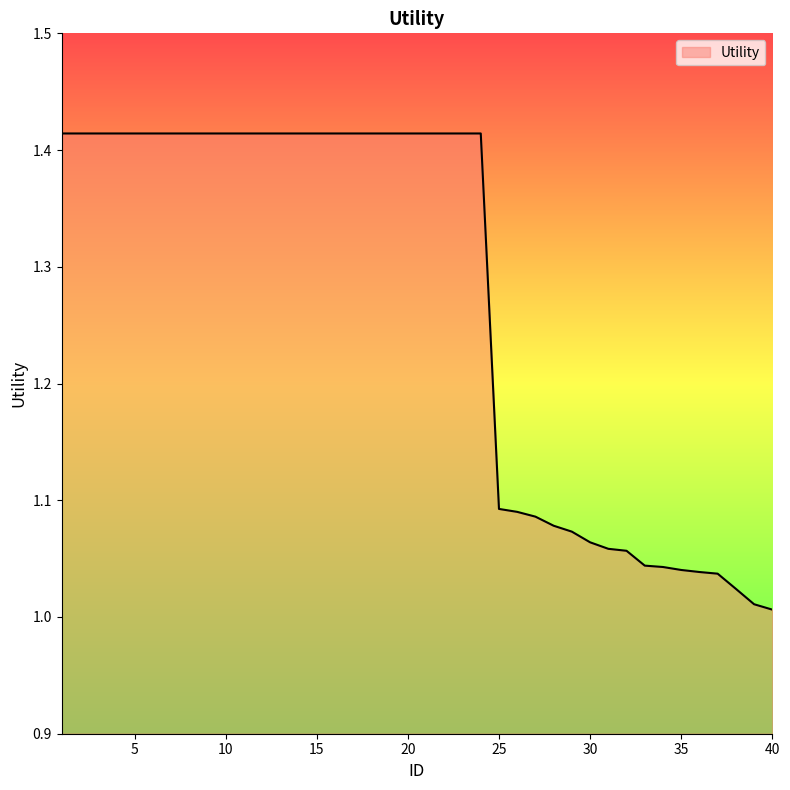

What is the difference between the maximum and minimum values?

0.4